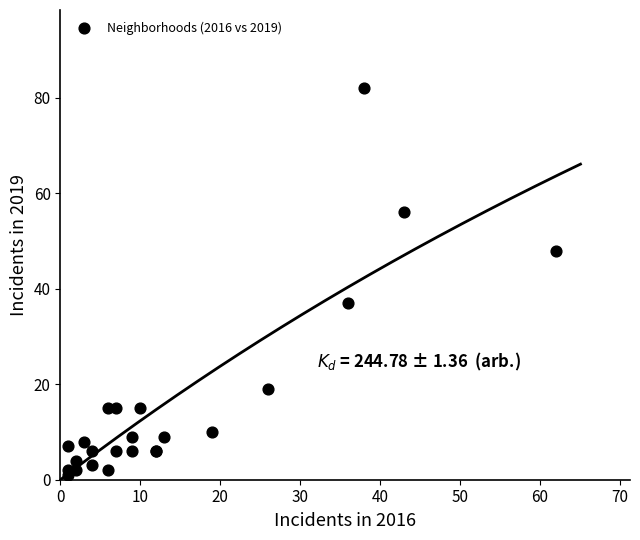

What Y value in the scatter plot is closest to 41?

37